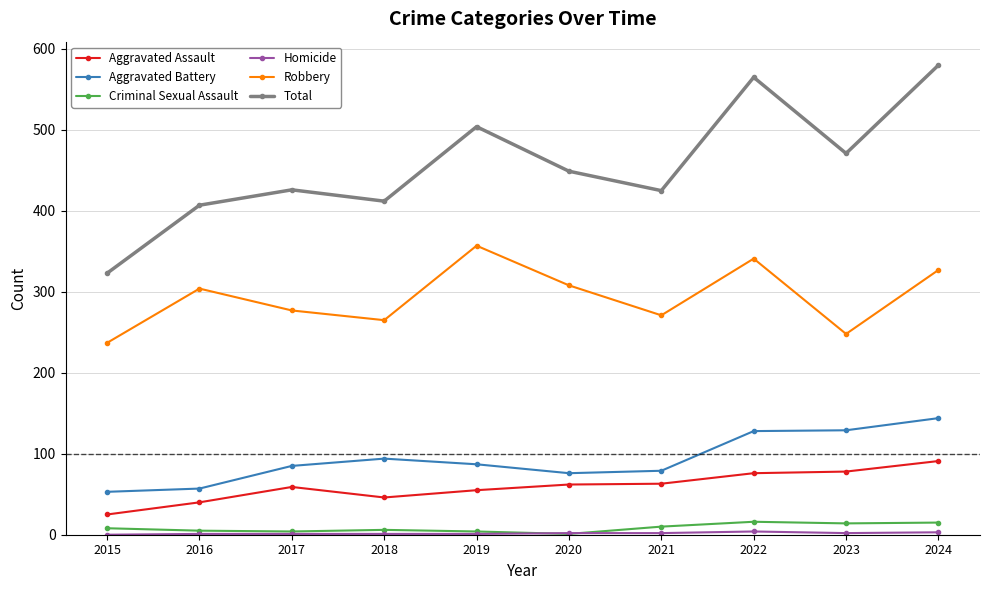

Is this an area chart (filled region under the line)?

No